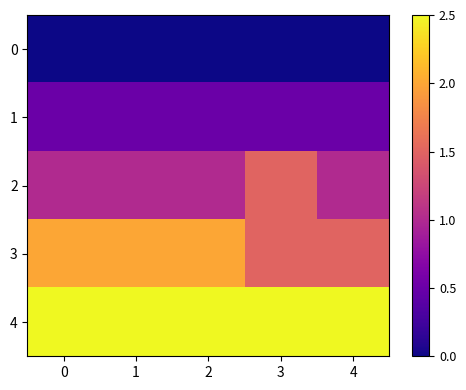

What is the spread (max minus min) of values at 3?

2.5